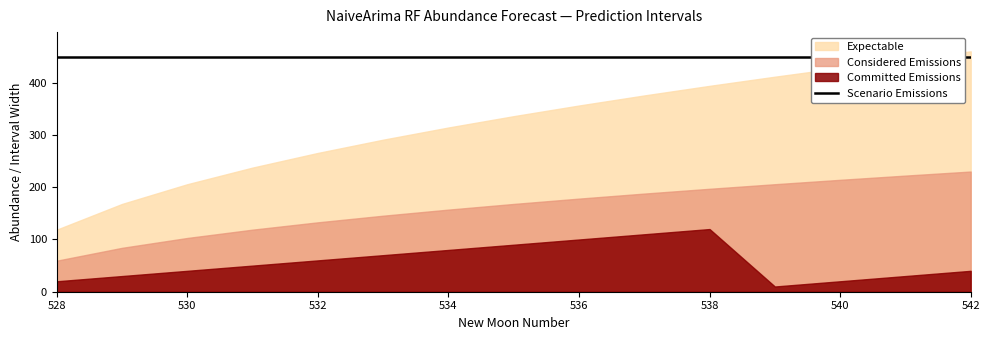

True or false: estimate has more than 2 interior local peaks.

False